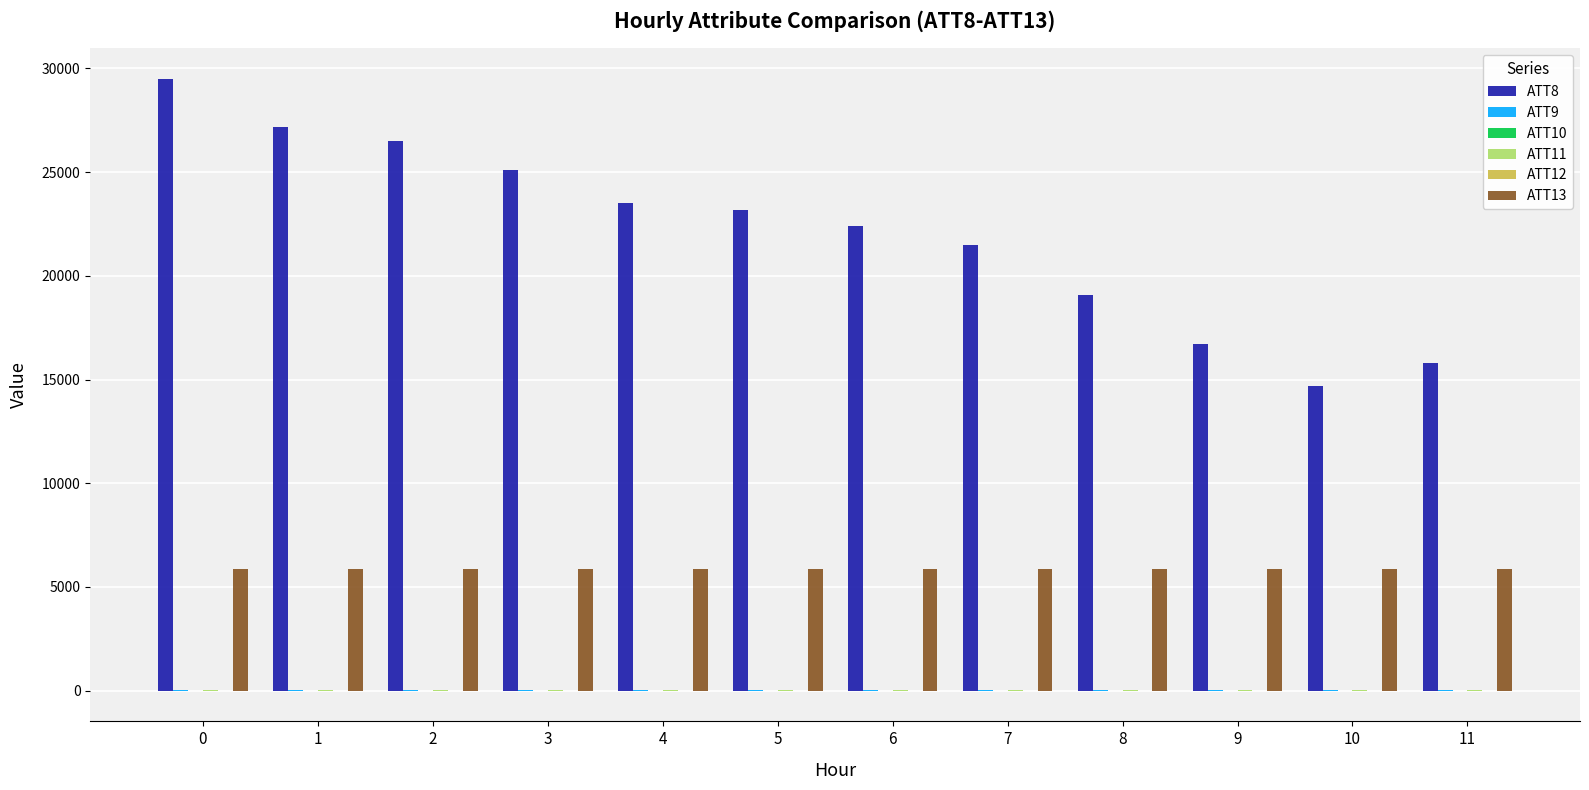

Which series has the largest total across all categories?

ATT8